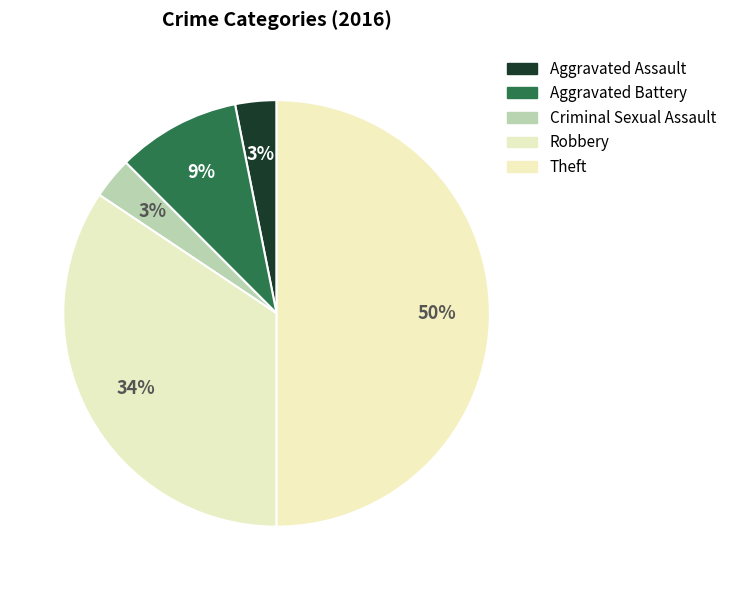

What is the smallest slice in the pie chart?

Aggravated Assault